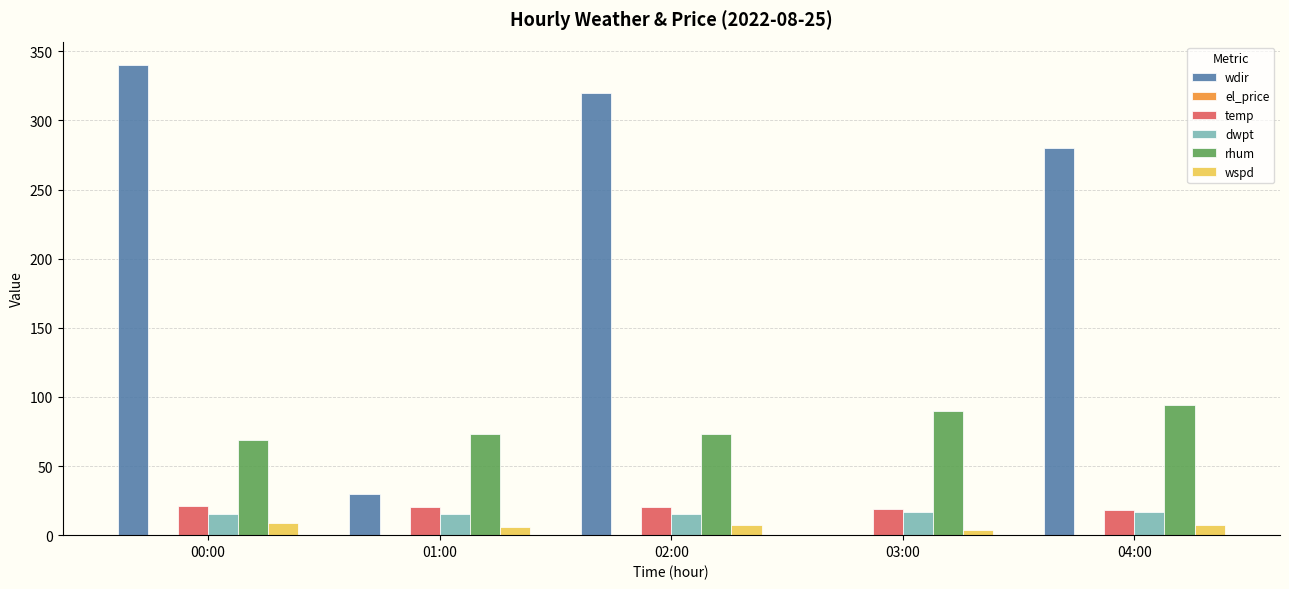

How many distinct data groups are displayed?

6